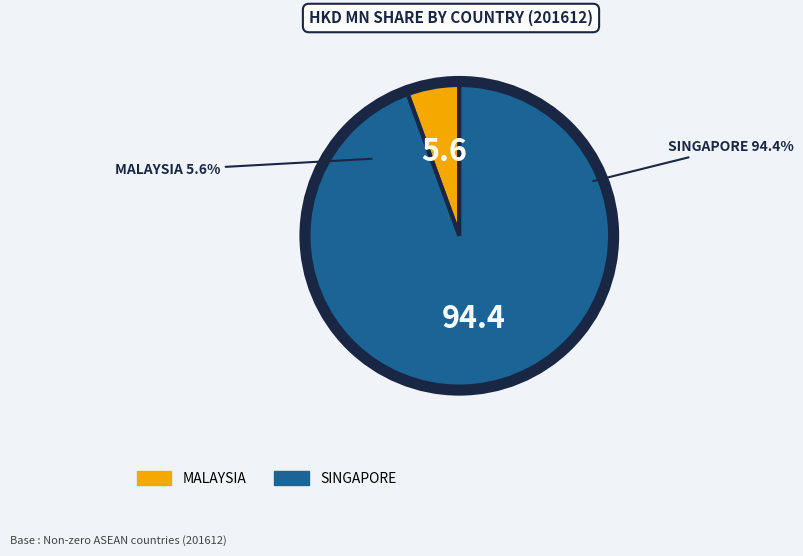

Is there any slice that represents more than half of the pie?

Yes